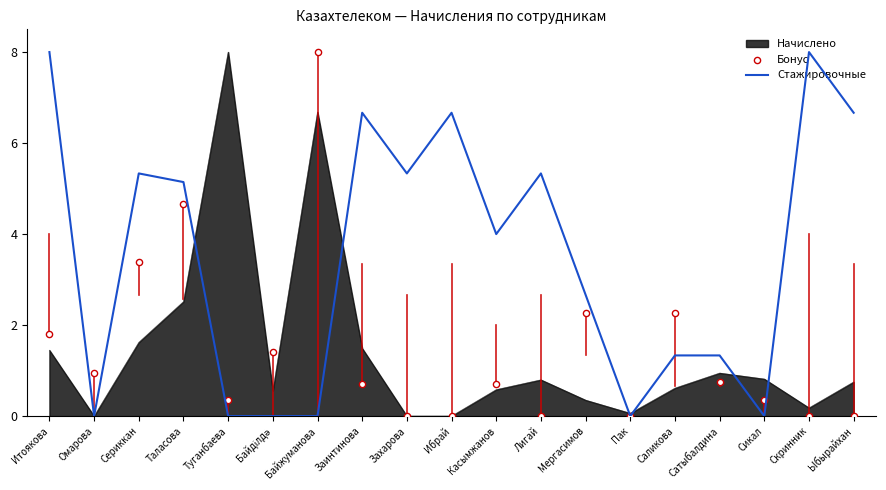

Which series reaches the minimum Y coordinate?

Стажировочные